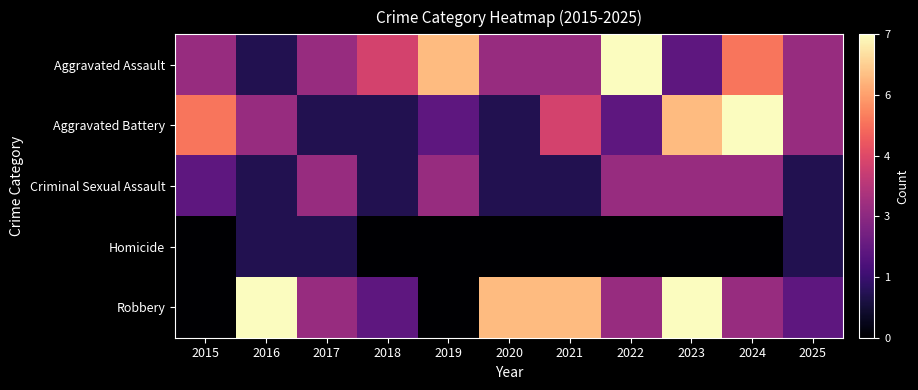

At how many categories does at least one series exceed 3?

9